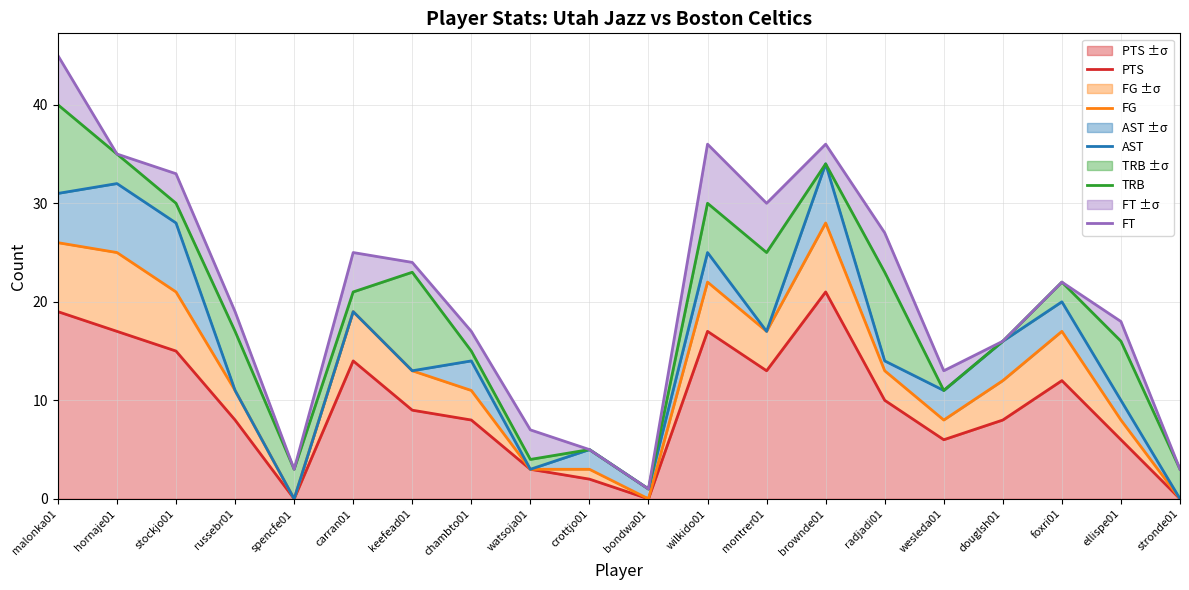

True or false: FG and PTS intersect in this chart.

False